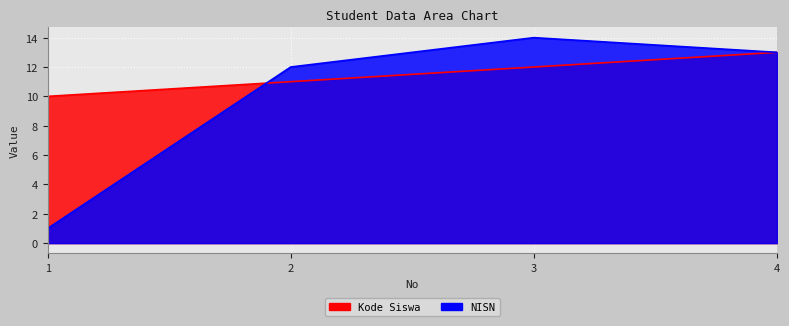

Where do Kode Siswa and NISN first cross each other?

1 and 2